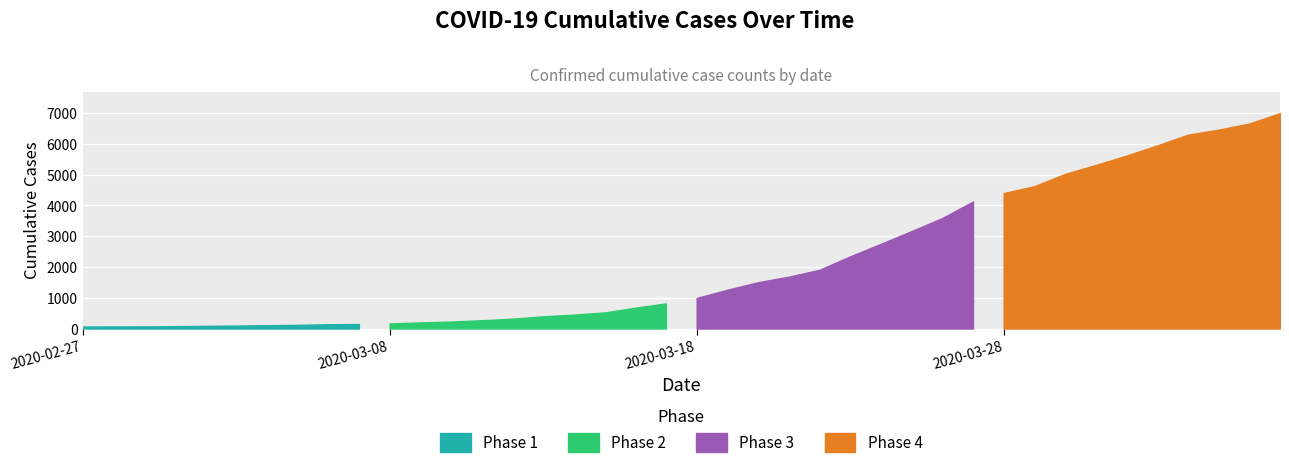

What is the label of the 27th point from the left?

2020-03-24